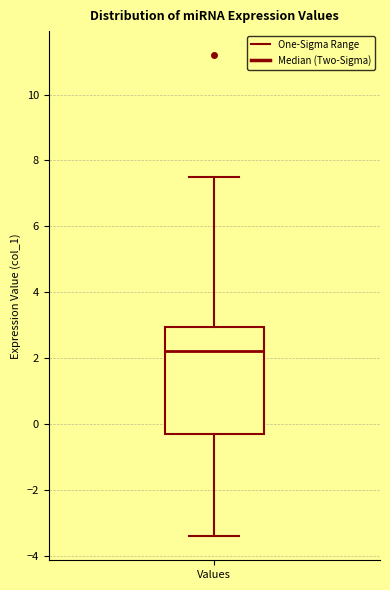

Read this box plot against the y-axis: the position of the median line, the range covered by the box, and the ends of both whiskers. The values are not printed on the chart, so give them approximately, as read against the axis.

median 2.2, box -0.4 to 3.0, whiskers -3.4 to 7.4